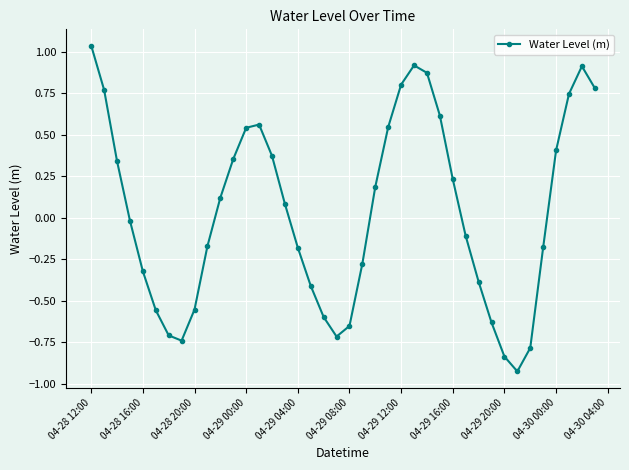

What is the difference between the second highest and minimum values?

1.8